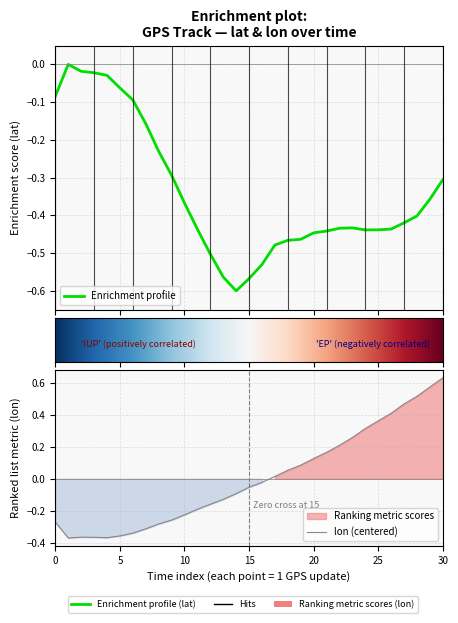

Is it true that lat equals -0.4 at 25?

True